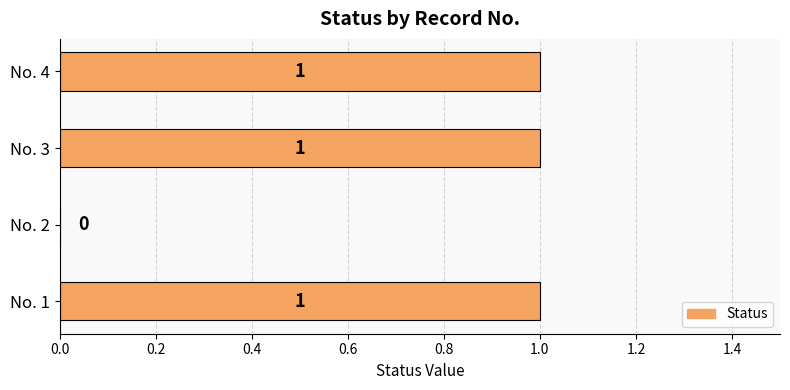

The value at No. 2 is 0. True or false?

True